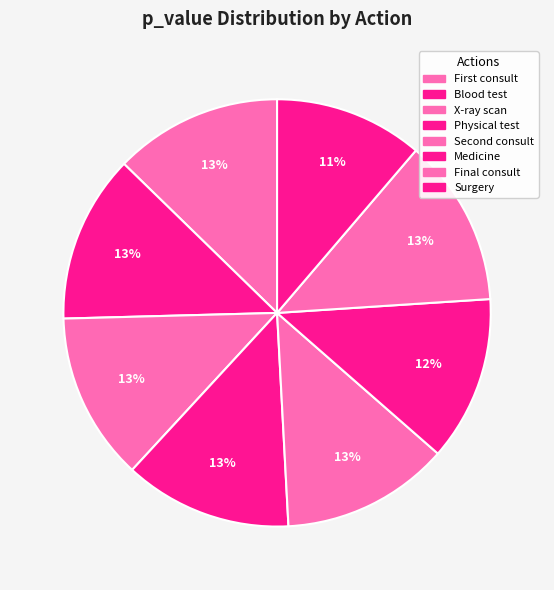

Which slice is the smallest?

Surgery